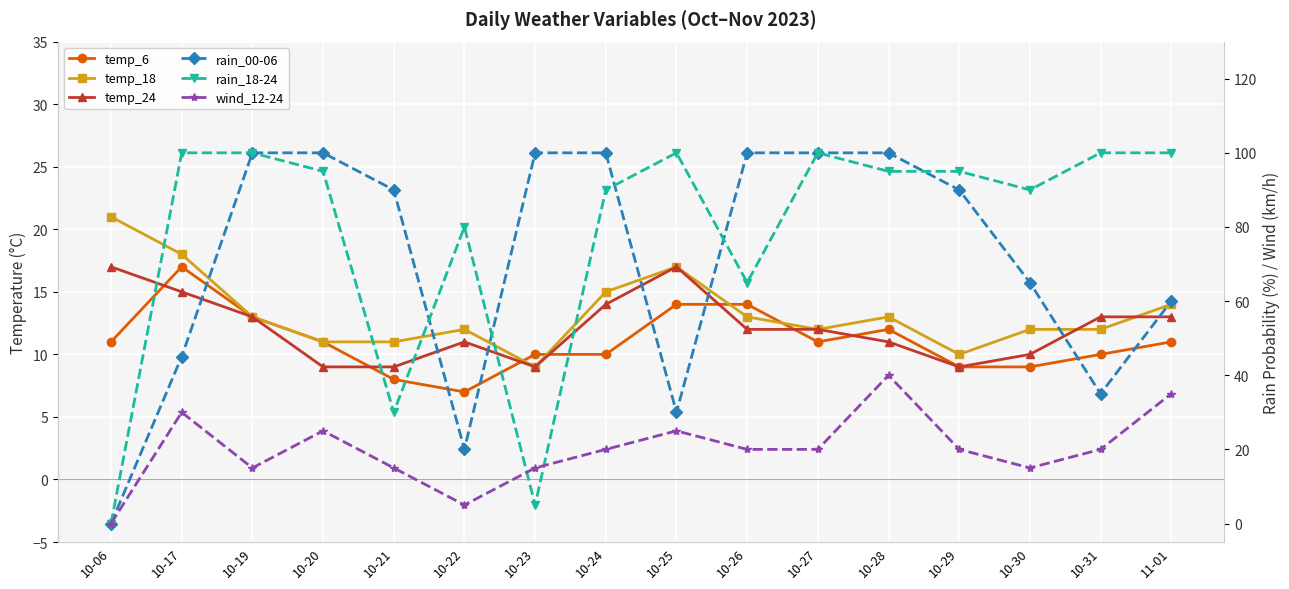

The temp_18 series shows 13 at 10-19. True or false?

True